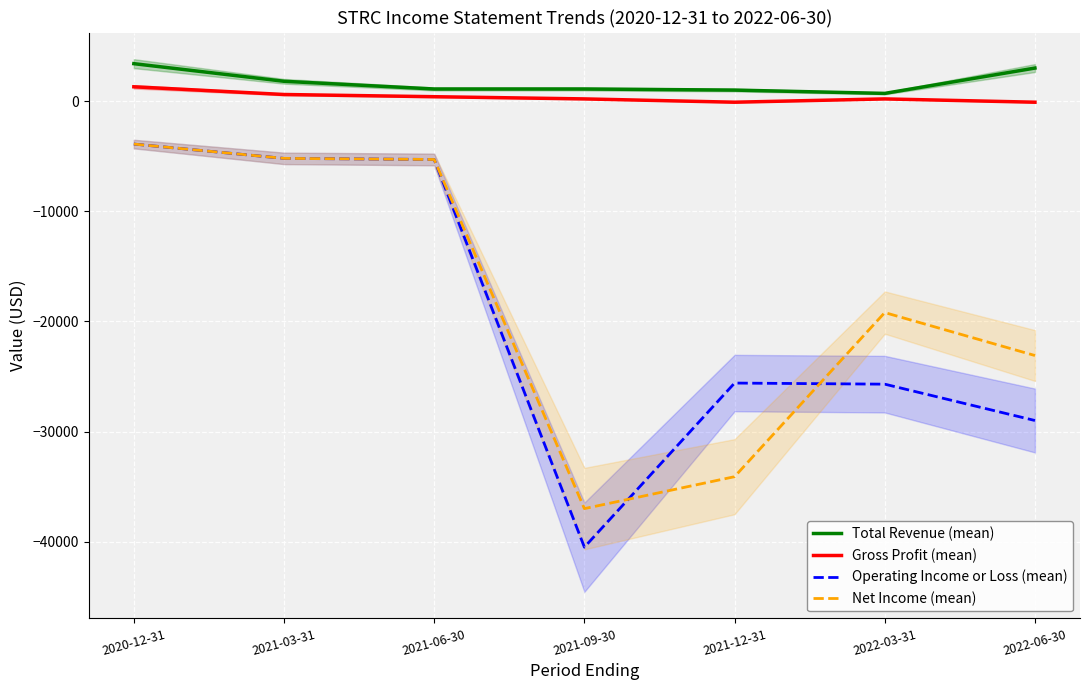

Reading left to right, list all the values displayed in this chart.

Total Revenue (mean): 2020-12-31=3400	2021-03-31=1800	2021-06-30=1100	2021-09-30=1100	2021-12-31=1000	2022-03-31=700	2022-06-30=3000
Gross Profit (mean): 2020-12-31=1300	2021-03-31=600	2021-06-30=400	2021-09-30=200	2021-12-31=-100	2022-03-31=200	2022-06-30=-100
Operating Income or Loss (mean): 2020-12-31=-3900	2021-03-31=-5200	2021-06-30=-5300	2021-09-30=-40500	2021-12-31=-25600	2022-03-31=-25700	2022-06-30=-29000
Net Income (mean): 2020-12-31=-3900	2021-03-31=-5200	2021-06-30=-5300	2021-09-30=-37000	2021-12-31=-34100	2022-03-31=-19200	2022-06-30=-23100